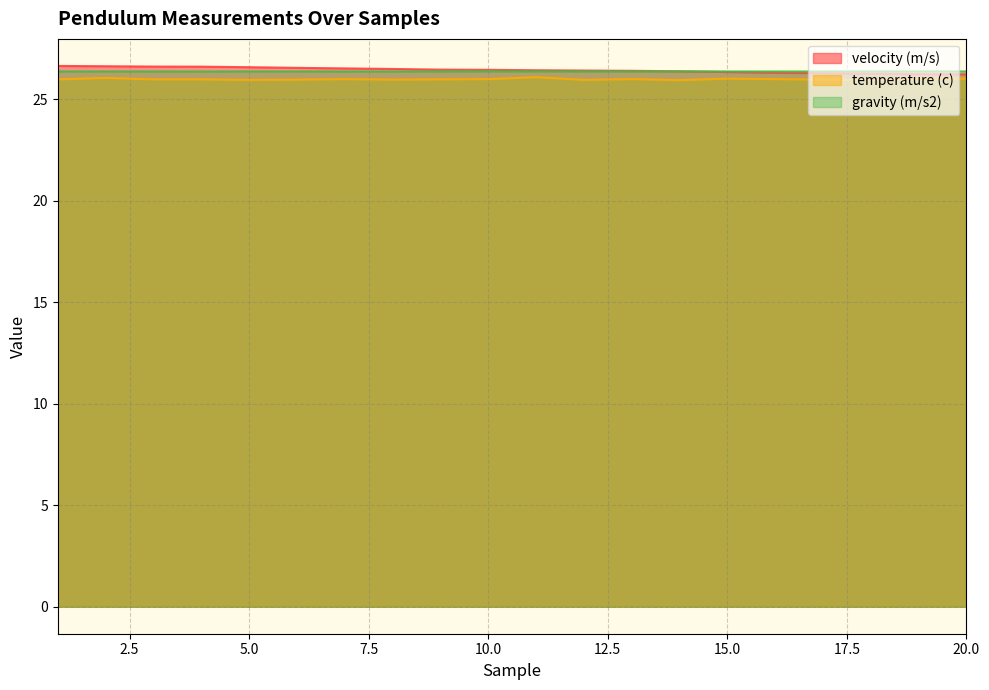

Reading left to right, extract all data points from this chart.

velocity (m/s): 1=26.6	2=26.6	3=26.6	4=26.6	5=26.6	6=26.5	7=26.5	8=26.5	9=26.5	10=26.5	11=26.4	12=26.4	13=26.4	14=26.4	15=26.3	16=26.3	17=26.3	18=26.3	19=26.2	20=26.2
temperature (c): 1=26.0	2=26.1	3=26.0	4=26.0	5=26.0	6=26.0	7=26.0	8=26.0	9=26.0	10=26.0	11=26.1	12=26.0	13=26.0	14=25.9	15=26.0	16=26.0	17=26.0	18=26.0	19=26.0	20=26.0
gravity (m/s2): 1=26.4	2=26.4	3=26.4	4=26.4	5=26.4	6=26.4	7=26.4	8=26.4	9=26.4	10=26.4	11=26.4	12=26.4	13=26.4	14=26.4	15=26.4	16=26.4	17=26.4	18=26.4	19=26.4	20=26.4